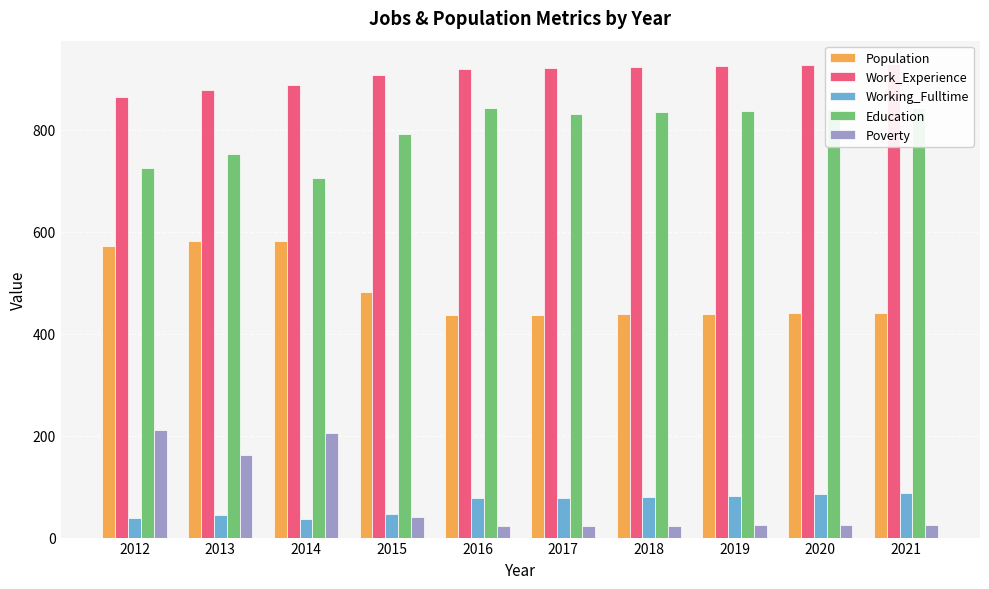

What is the highest value of the Working_Fulltime series?

87